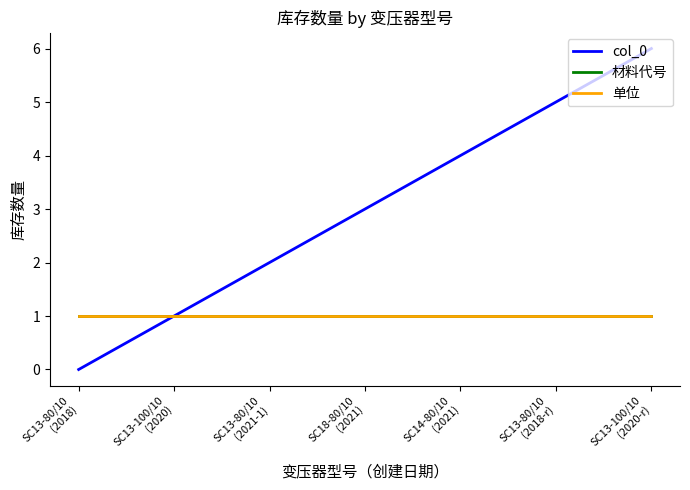

Rank the series by their maximum value, from highest to lowest.

col_0, 材料代号, 单位